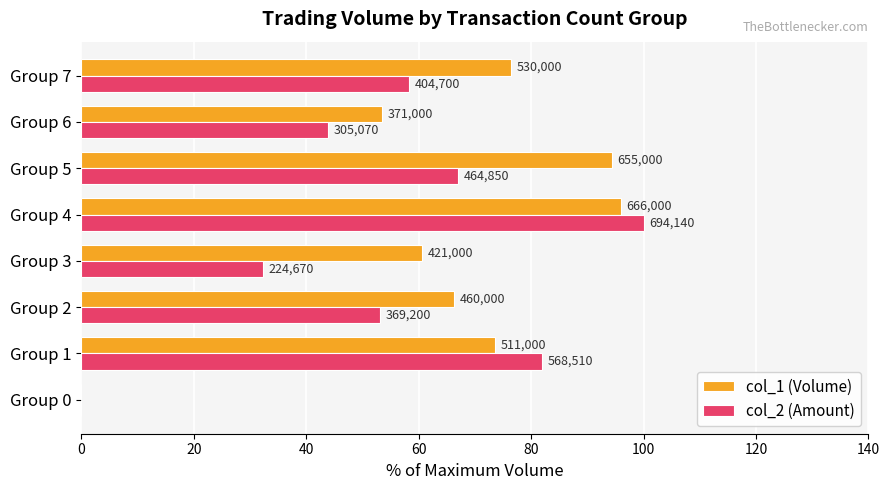

List the series in order of their peak value, highest first.

col_2 (Amount), col_1 (Volume)